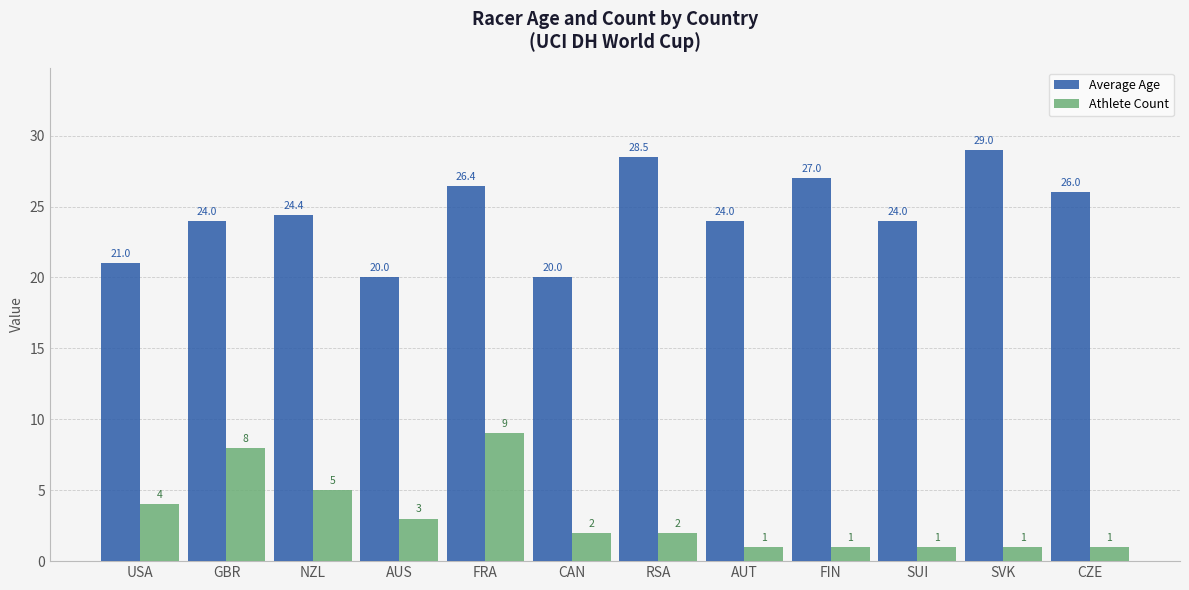

What is the value of the Average Age bar at the 3rd from the left?

24.4